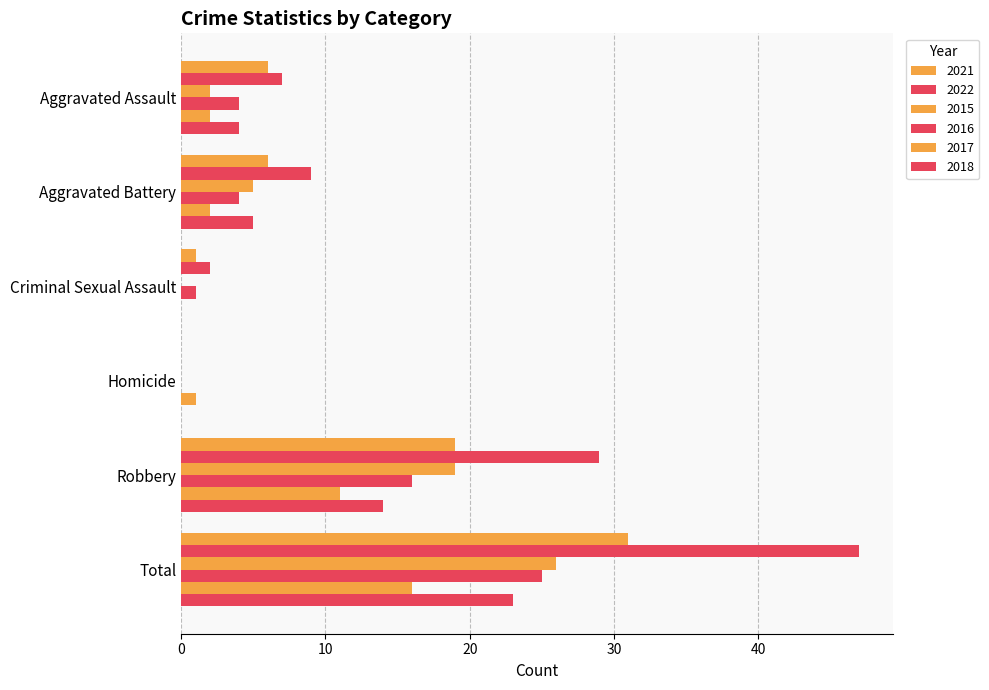

Reading left to right, list all the values displayed in this chart.

2021: 6	6	1	0	19	31
2022: 7	9	2	0	29	47
2015: 2	5	0	0	19	26
2016: 4	4	1	0	16	25
2017: 2	2	0	1	11	16
2018: 4	5	0	0	14	23